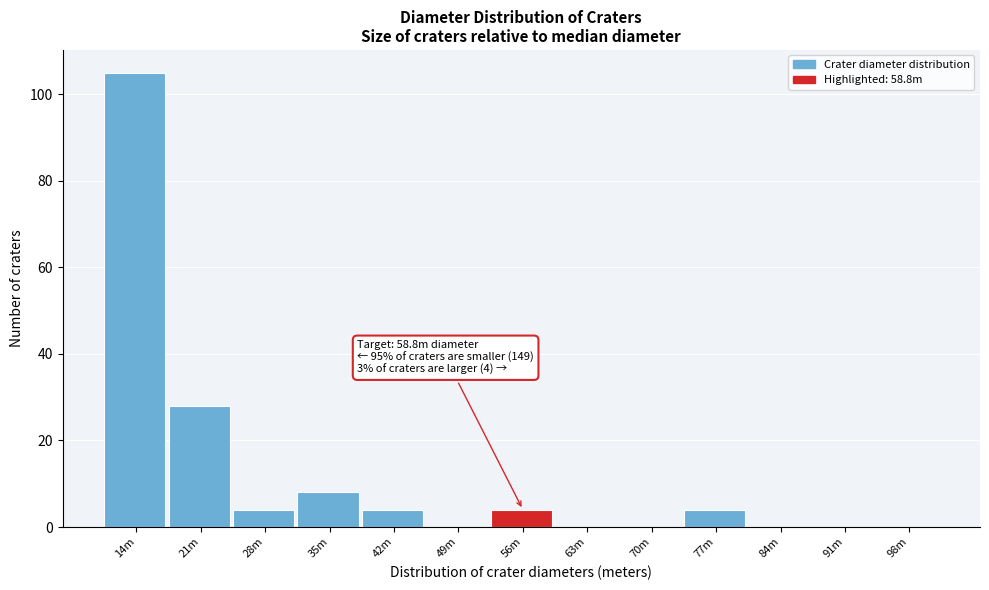

Reading right to left, list all the values displayed in this chart.

98m=0	91m=0	84m=0	77m=4	70m=0	63m=0	56m=4	49m=0	42m=4	35m=8	28m=4	21m=28	14m=105